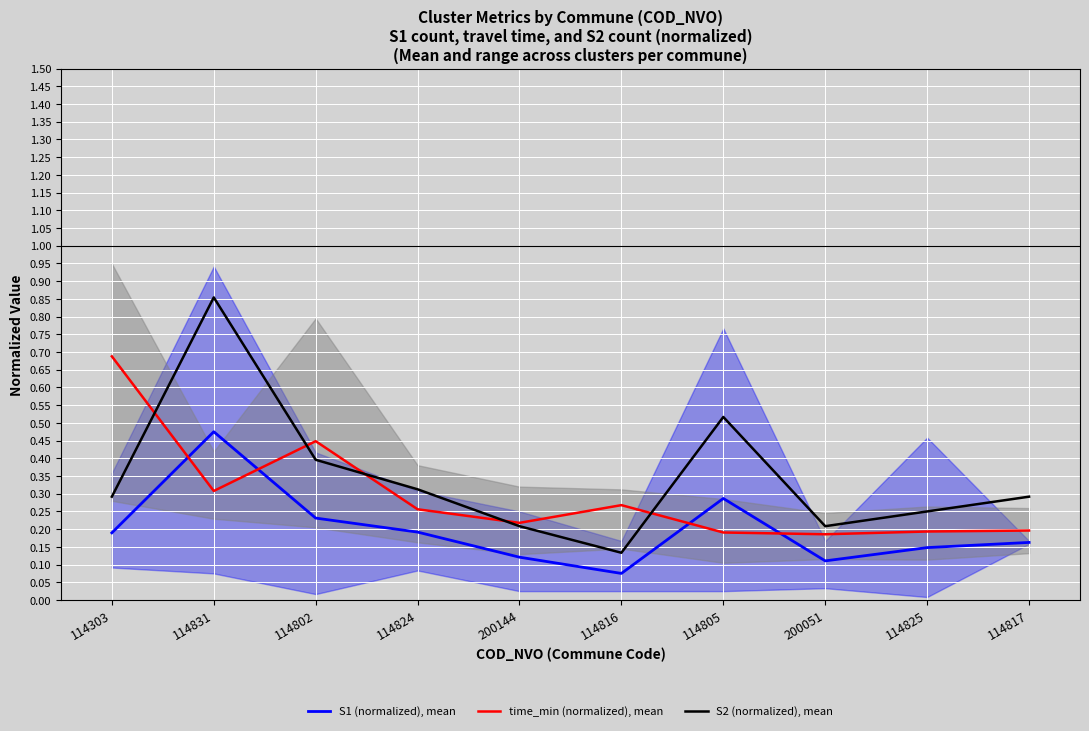

What is the value of the time_min (normalized), mean point at the 1st from the left?

0.7